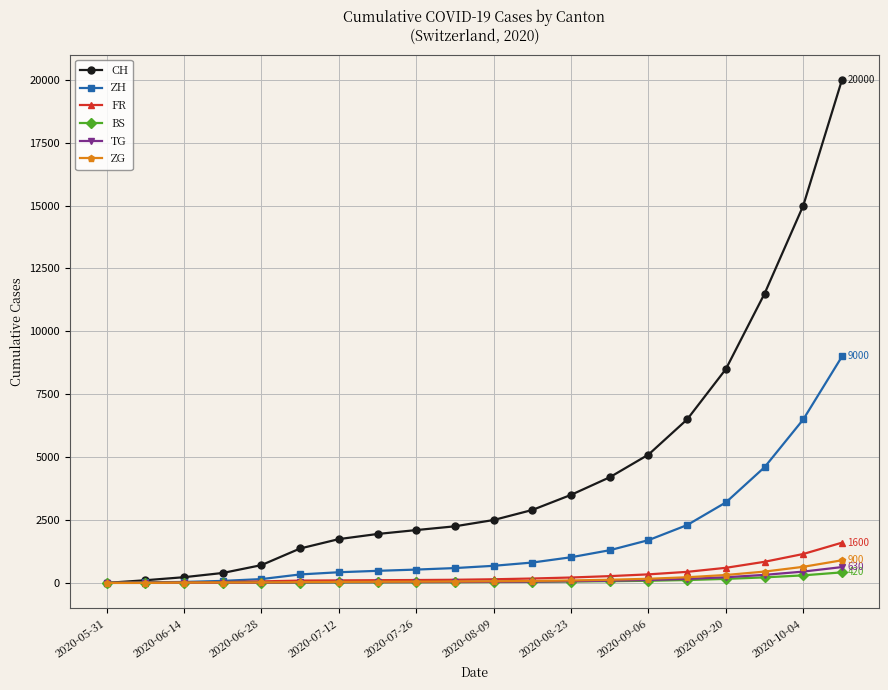

What are all the series names shown in the legend?

CH, ZH, FR, BS, TG, ZG